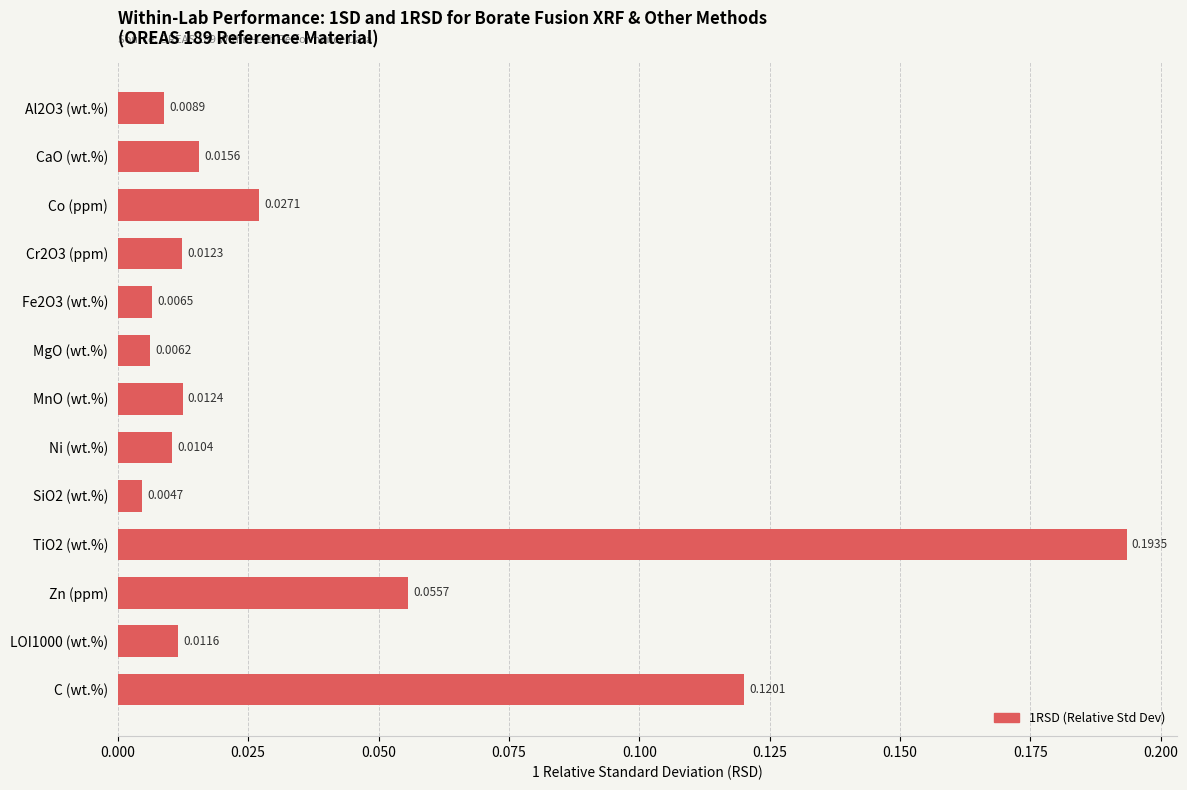

What is the label of the 1st bar from the bottom?

C (wt.%)